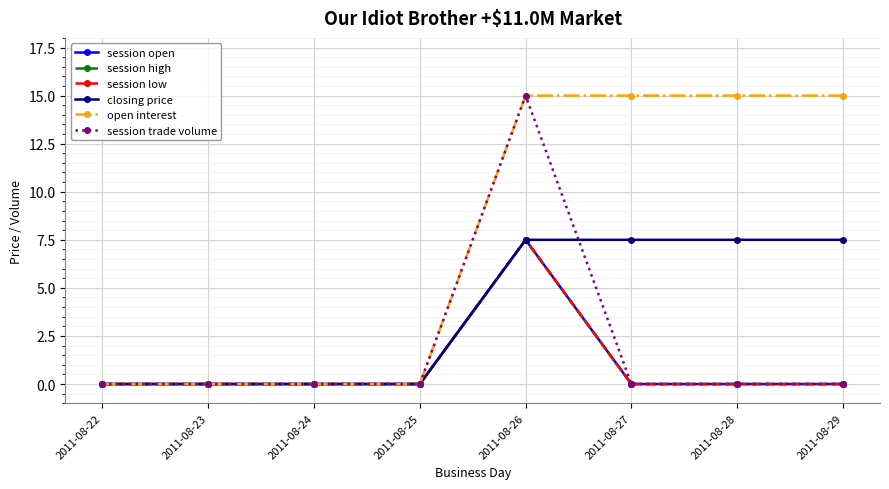

What is the difference between the maximum and minimum values in the closing price series?

7.5